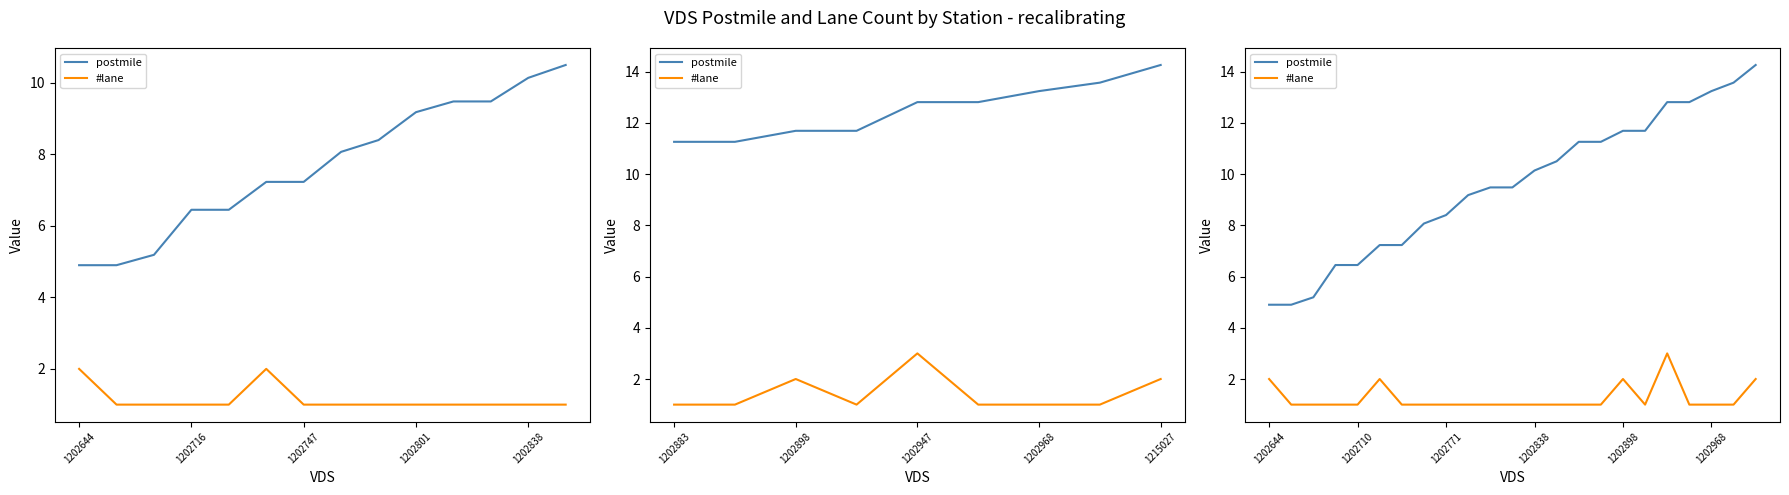

What is the sum of all postmile values?

220.2